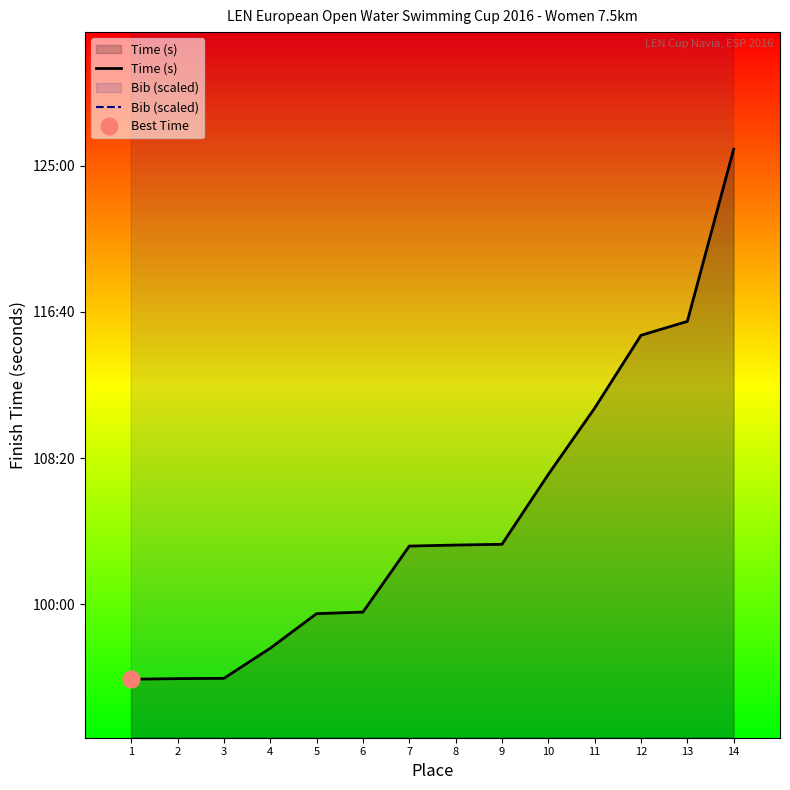

What is the sum of all Bib (scaled) values?

123986.2